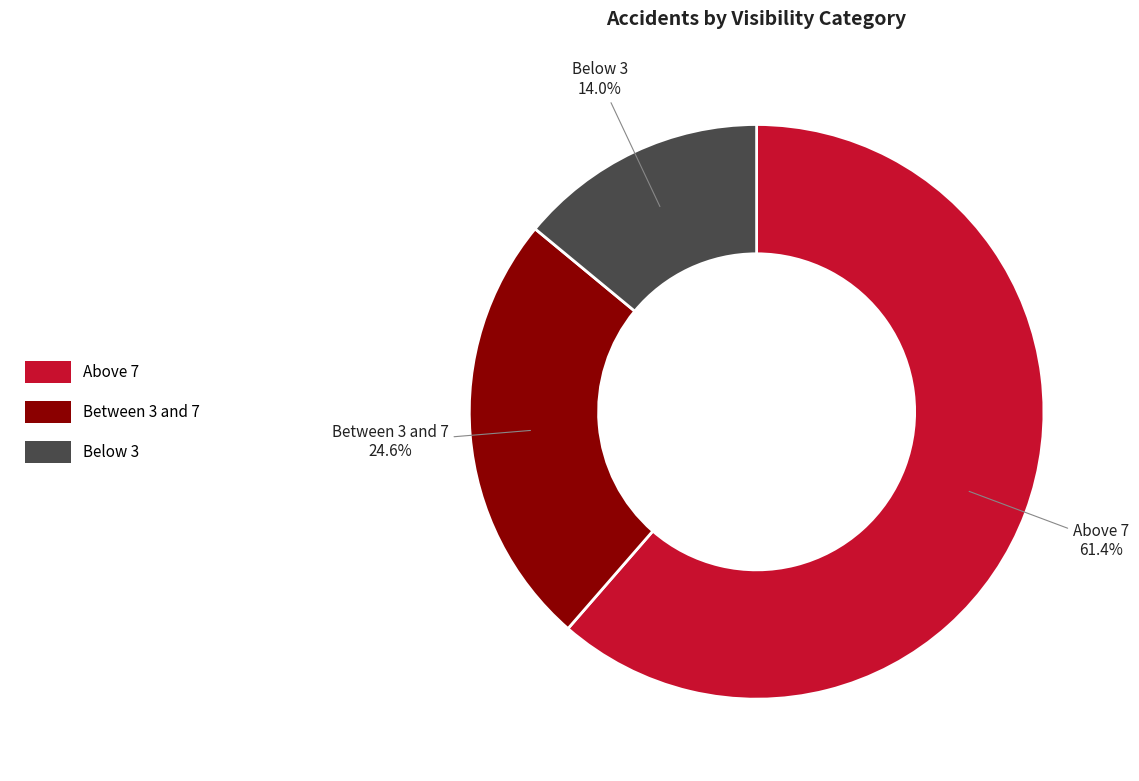

How much of the chart is everything except Below 3?

86.0%